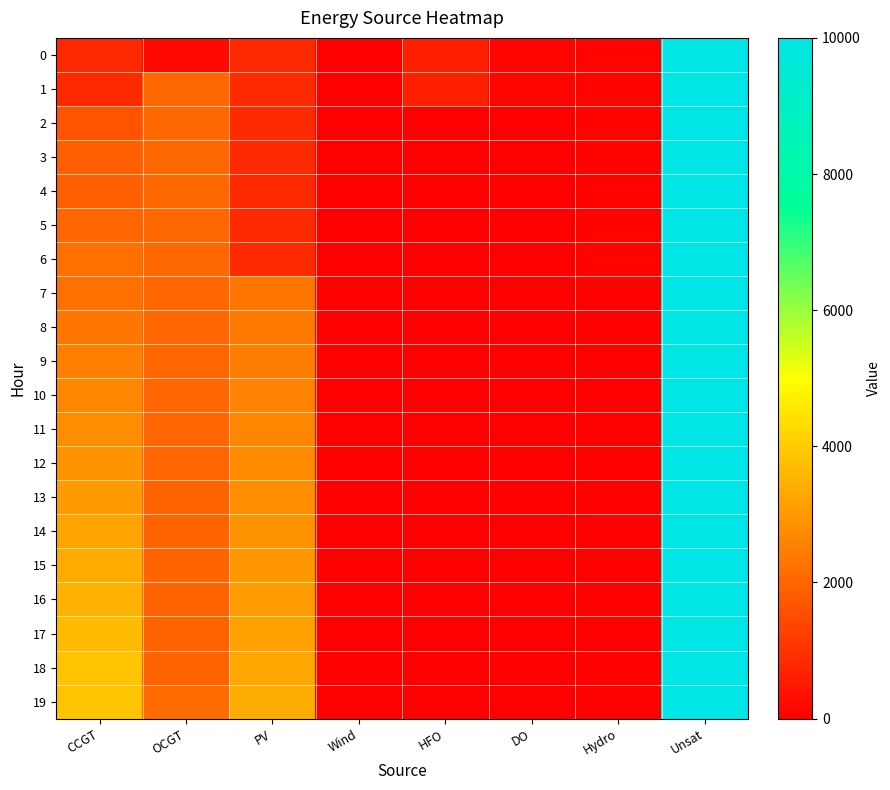

Reading right to left, what are all the values shown in this chart?

0: Unsat=10000	Hydro=84	DO=111	HFO=651	Wind=0	PV=850	OCGT=216	CCGT=836
1: Unsat=10000	Hydro=83	DO=111	HFO=648	Wind=0	PV=846	OCGT=2065	CCGT=833
2: Unsat=10000	Hydro=82	DO=0	HFO=0	Wind=0	PV=842	OCGT=2059	CCGT=1656
3: Unsat=10000	Hydro=81	DO=0	HFO=0	Wind=0	PV=837	OCGT=2052	CCGT=1888
4: Unsat=10000	Hydro=80	DO=0	HFO=0	Wind=0	PV=833	OCGT=2046	CCGT=1882
5: Unsat=10000	Hydro=80	DO=0	HFO=0	Wind=0	PV=829	OCGT=2040	CCGT=2026
6: Unsat=10000	Hydro=79	DO=0	HFO=0	Wind=0	PV=825	OCGT=2033	CCGT=2223
7: Unsat=10000	Hydro=78	DO=0	HFO=0	Wind=0	PV=2323	OCGT=2027	CCGT=2216
8: Unsat=10000	Hydro=77	DO=0	HFO=0	Wind=0	PV=2399	OCGT=2020	CCGT=2359
9: Unsat=10000	Hydro=76	DO=0	HFO=0	Wind=0	PV=2478	OCGT=2014	CCGT=2501
10: Unsat=10000	Hydro=75	DO=0	HFO=0	Wind=0	PV=2559	OCGT=2008	CCGT=2642
11: Unsat=10000	Hydro=74	DO=0	HFO=0	Wind=0	PV=2641	OCGT=2001	CCGT=2783
12: Unsat=10000	Hydro=74	DO=0	HFO=0	Wind=0	PV=2726	OCGT=1995	CCGT=2924
13: Unsat=10000	Hydro=73	DO=0	HFO=0	Wind=0	PV=2814	OCGT=1988	CCGT=3064
14: Unsat=10000	Hydro=72	DO=0	HFO=0	Wind=0	PV=2903	OCGT=1982	CCGT=3210
15: Unsat=10000	Hydro=71	DO=0	HFO=0	Wind=0	PV=2995	OCGT=1976	CCGT=3362
16: Unsat=10000	Hydro=70	DO=0	HFO=0	Wind=0	PV=3089	OCGT=1969	CCGT=3519
17: Unsat=10000	Hydro=69	DO=0	HFO=0	Wind=0	PV=3186	OCGT=1963	CCGT=3680
18: Unsat=10000	Hydro=69	DO=0	HFO=0	Wind=0	PV=3286	OCGT=1956	CCGT=3844
19: Unsat=10000	Hydro=68	DO=0	HFO=0	Wind=0	PV=3388	OCGT=2127	CCGT=3832